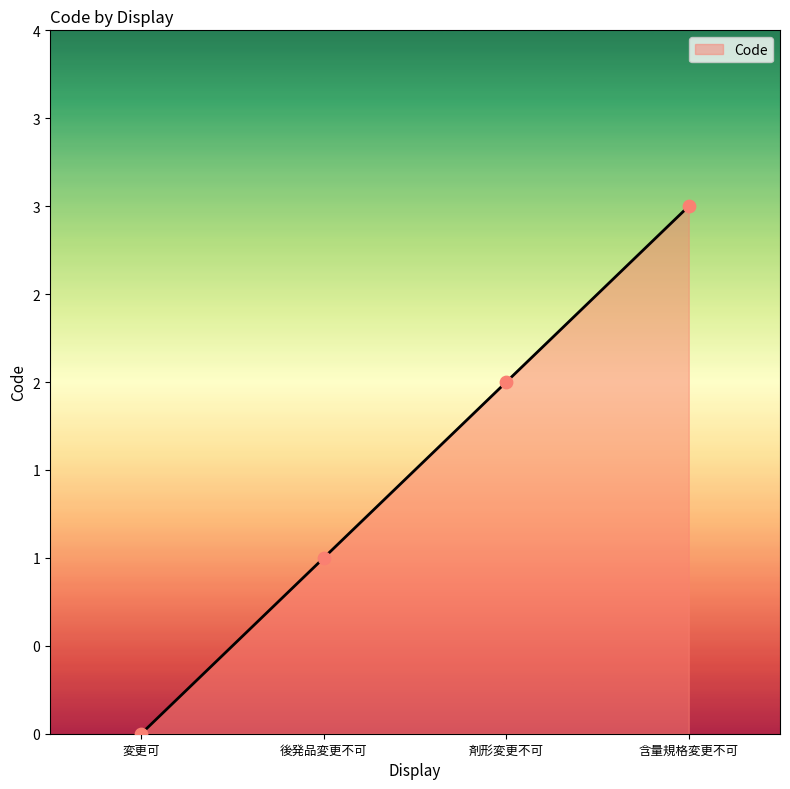

Which has a higher value, 変更可 or 剤形変更不可?

剤形変更不可